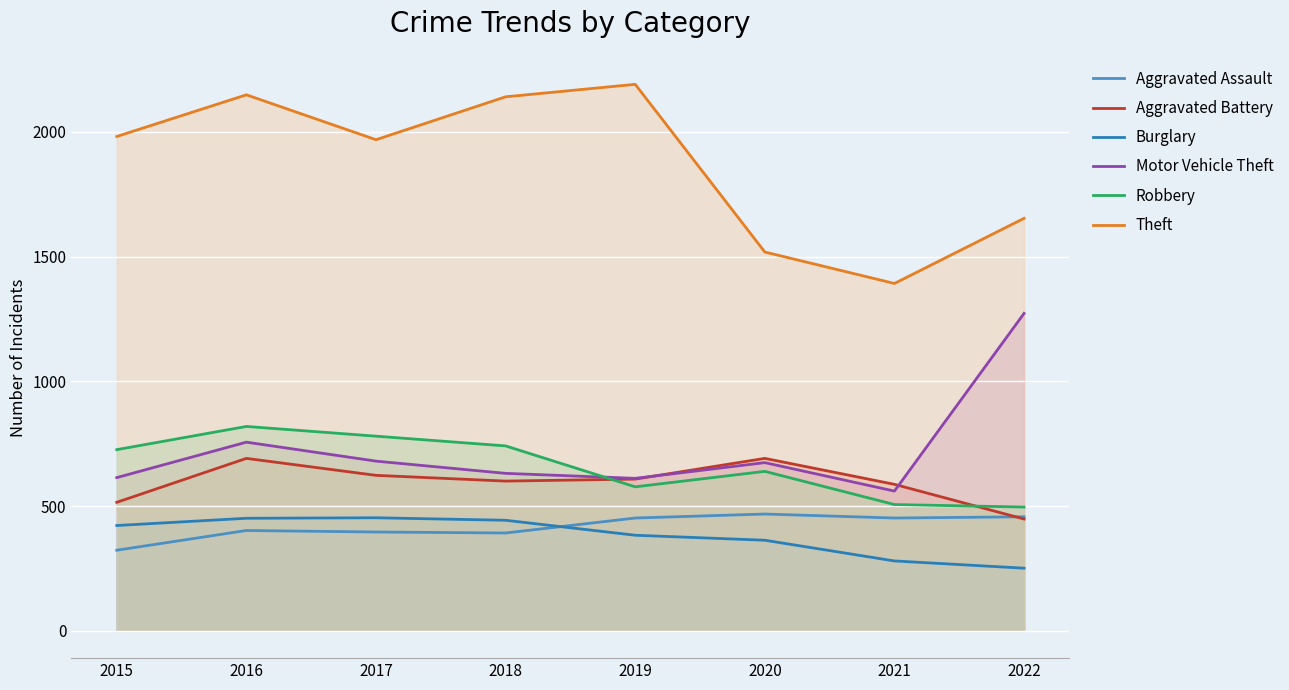

Reading right to left, extract all data points from this chart.

Aggravated Assault: 457	452	468	452	392	396	402	323
Aggravated Battery: 448	587	691	608	600	623	691	515
Burglary: 251	280	363	383	443	453	451	422
Motor Vehicle Theft: 1272	560	674	611	631	680	756	614
Robbery: 496	506	639	577	741	780	819	726
Theft: 1653	1392	1518	2190	2140	1968	2148	1981